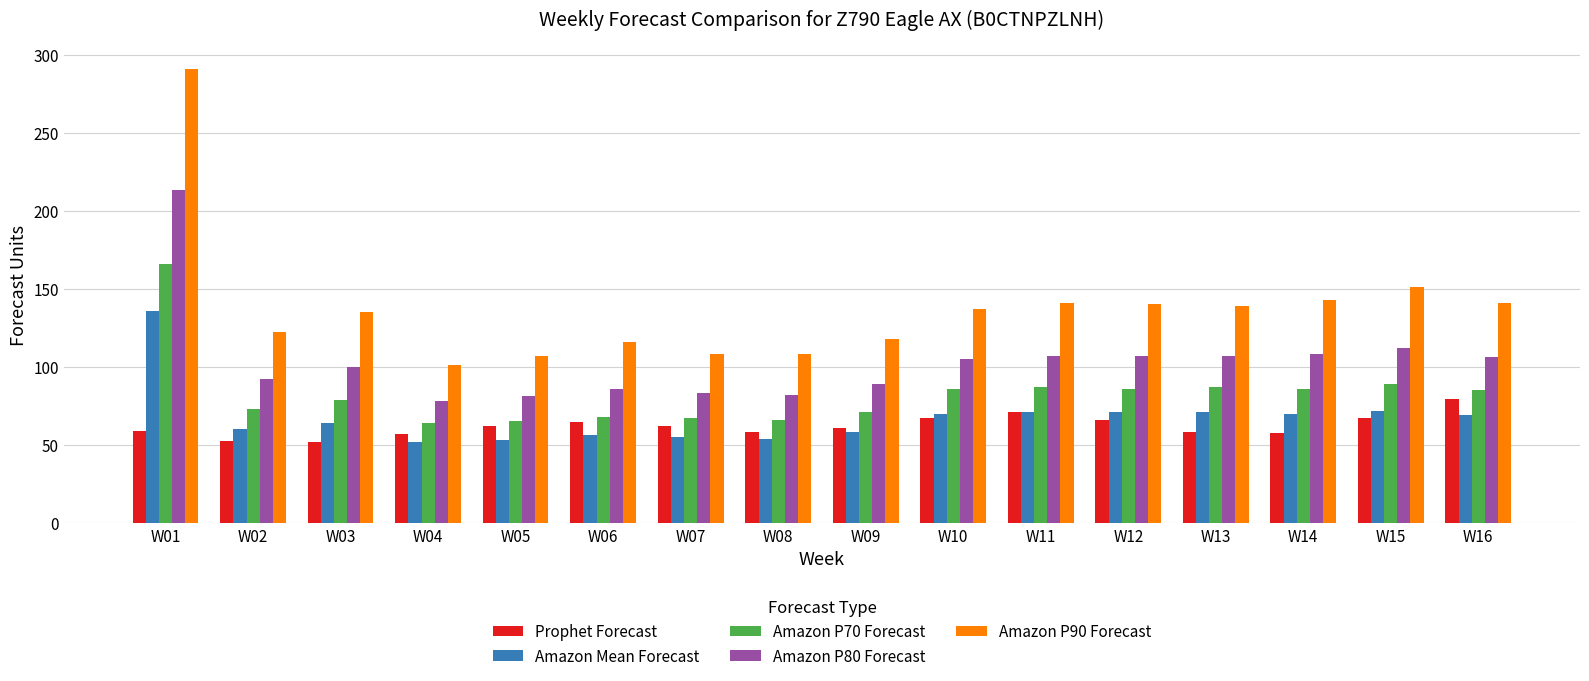

Are the bars horizontal?

No